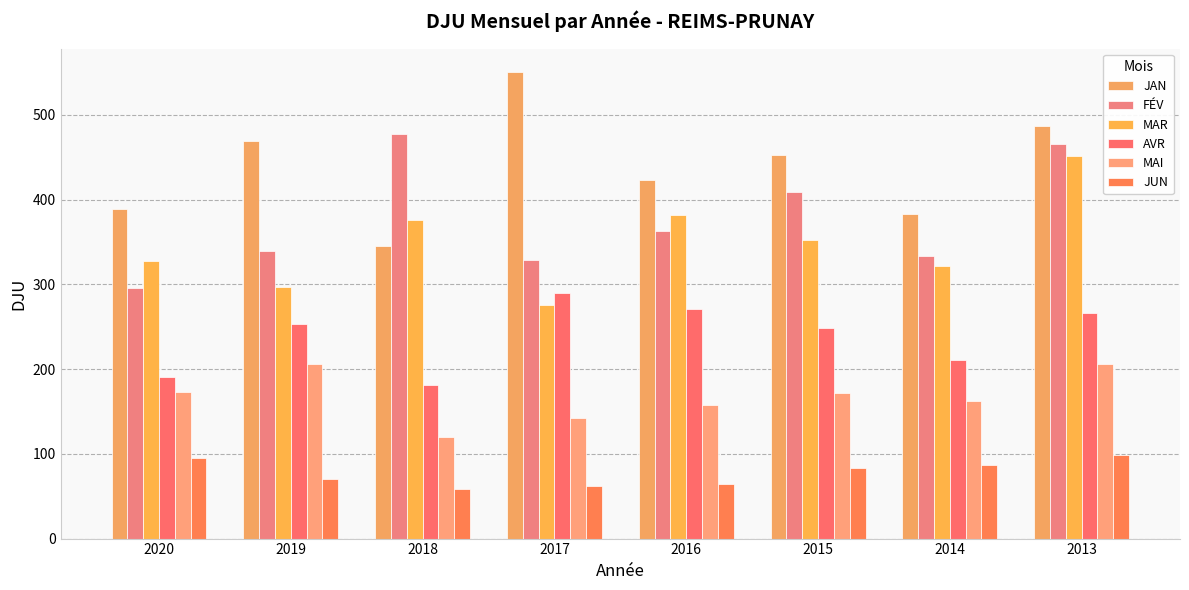

At how many categories does at least one series exceed 305?

8